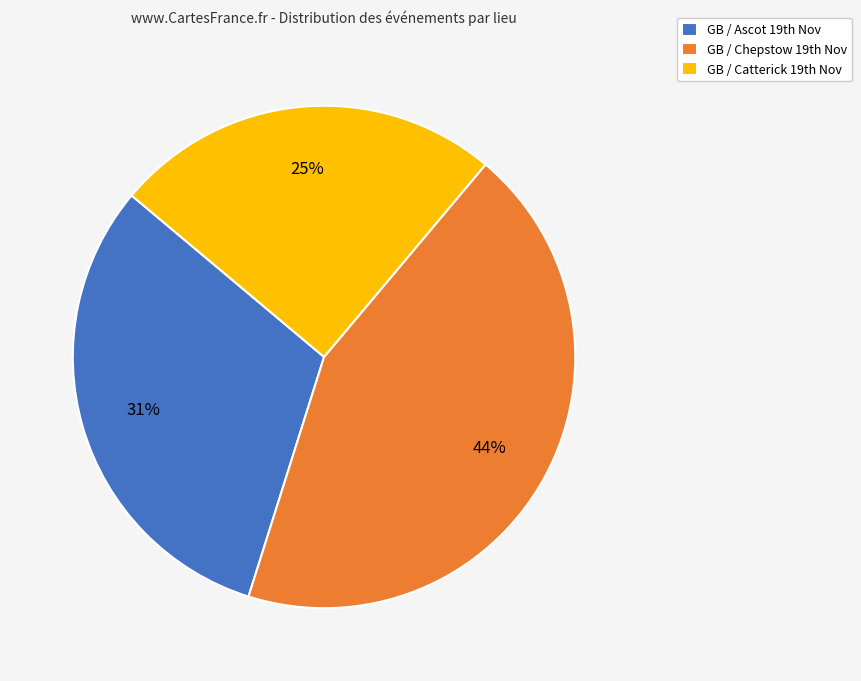

Which category has the biggest portion of the pie?

GB / Chepstow 19th Nov